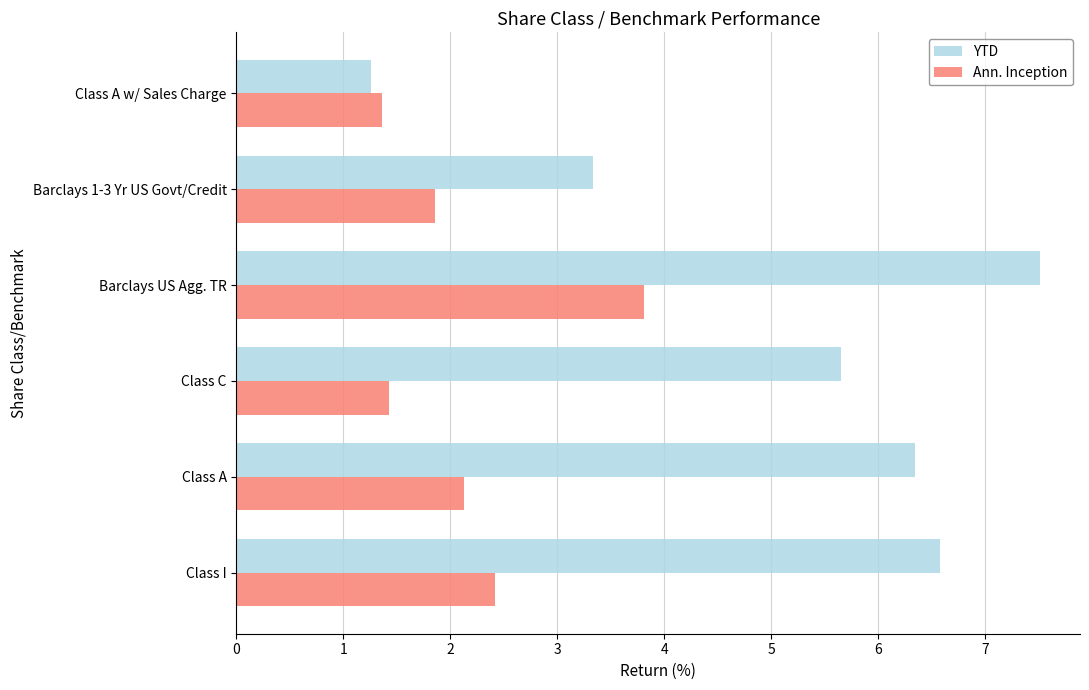

Which series changed the most between Barclays US Agg. TR and Barclays 1-3 Yr US Govt/Credit?

YTD